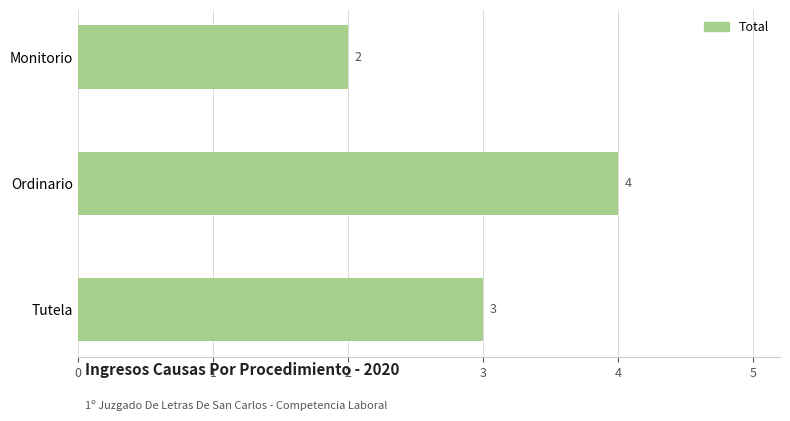

What is the value of the 3rd bar from the top?

3